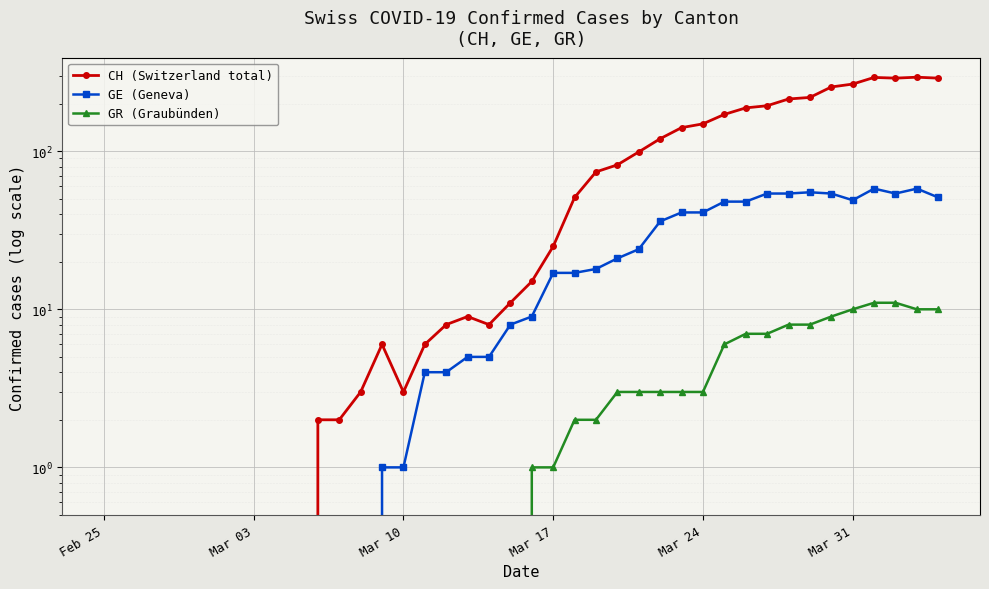

Is it true that GE (Geneva) equals 70 at Mar 24?

False